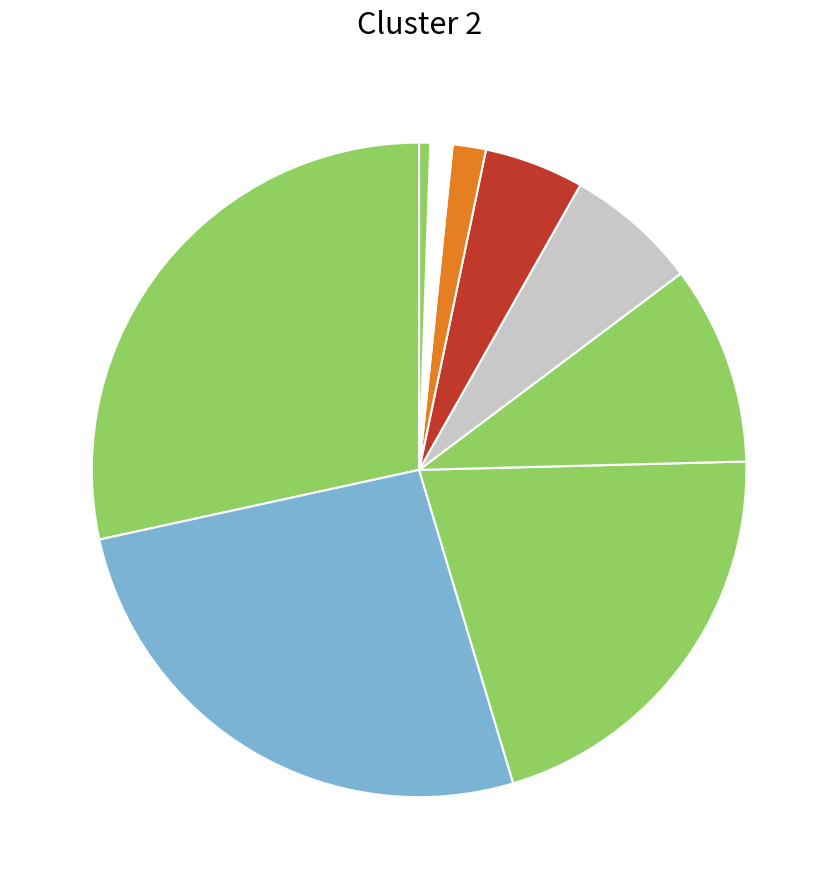

To the nearest percent, what is the difference between the largest and smallest slice percentages?

28%